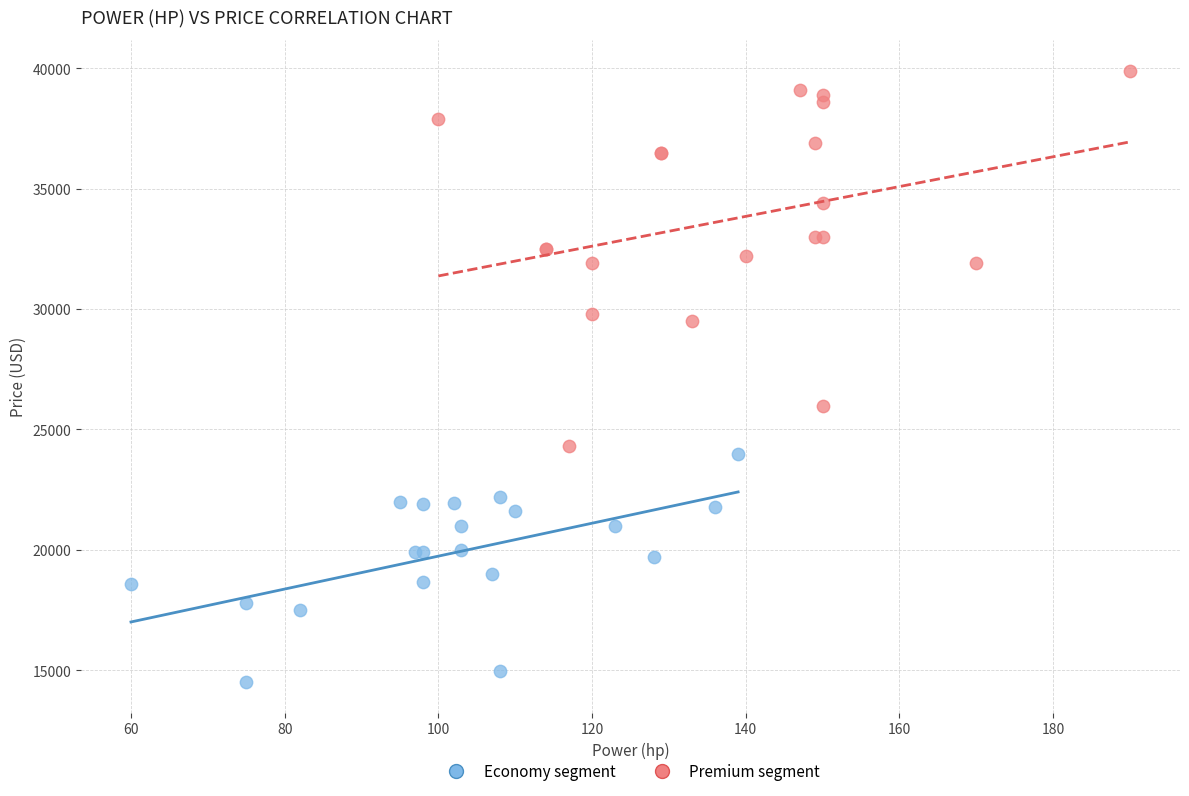

Which series contains the highest Y value?

Premium segment